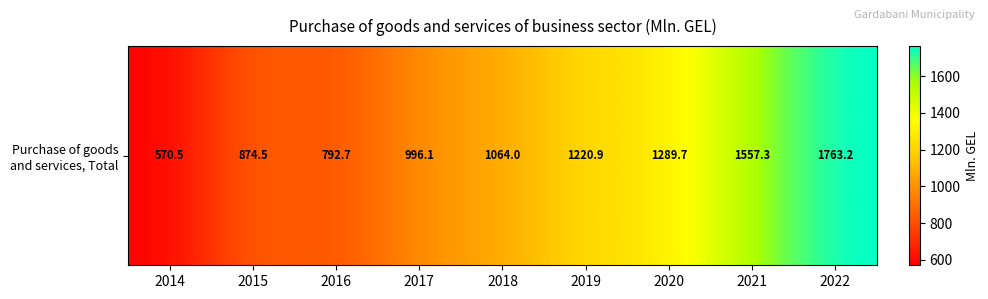

Is it true that the value at 2021 is 2430.0?

False